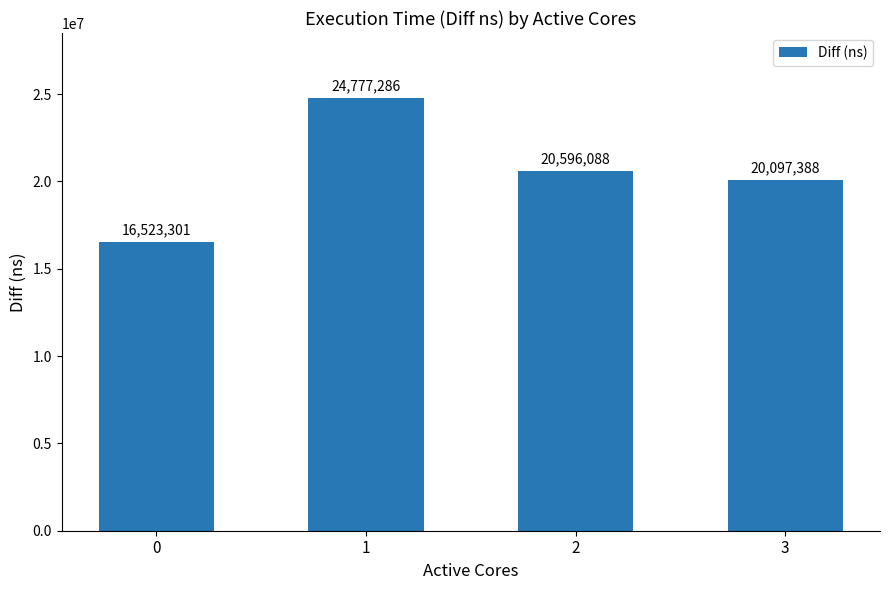

Reading left to right, extract all data points from this chart.

16523301	24777286	20596088	20097388